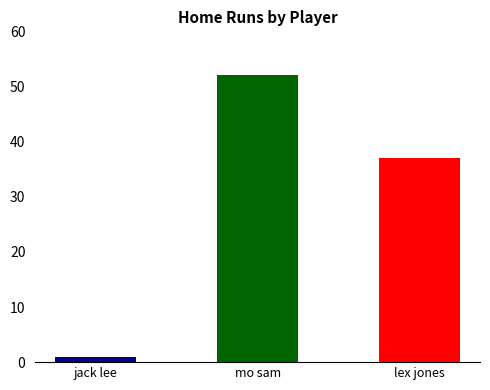

The value at mo sam is 52. True or false?

True